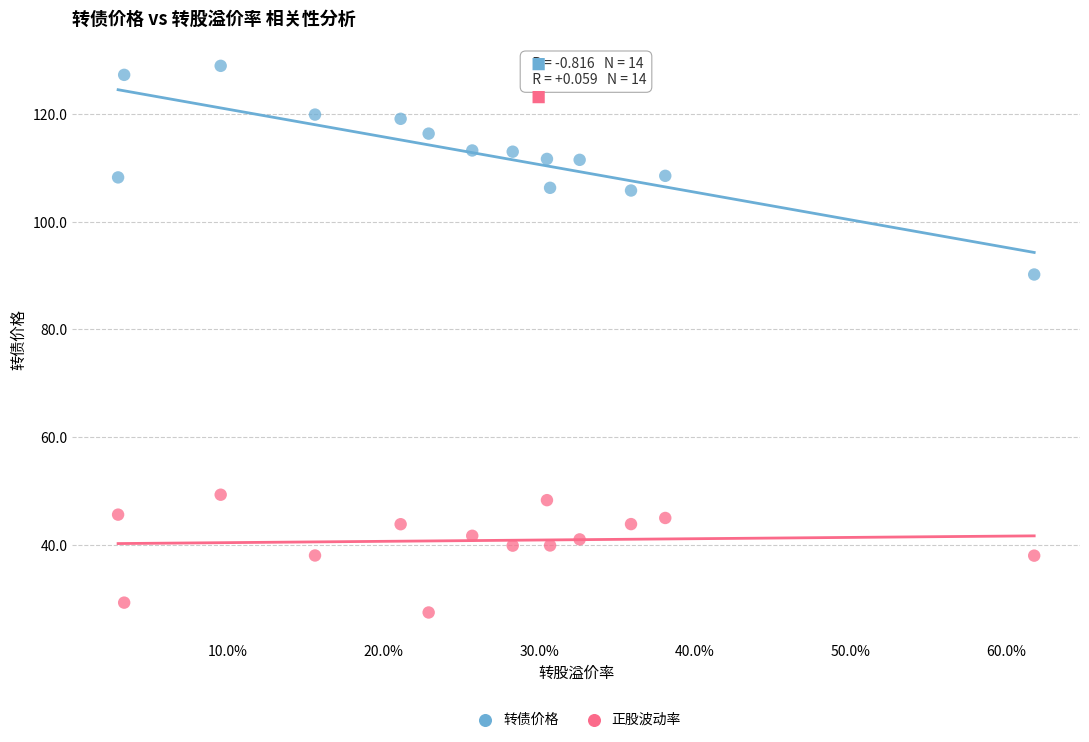

Across all series, what Y value is closest to 78?

90.2